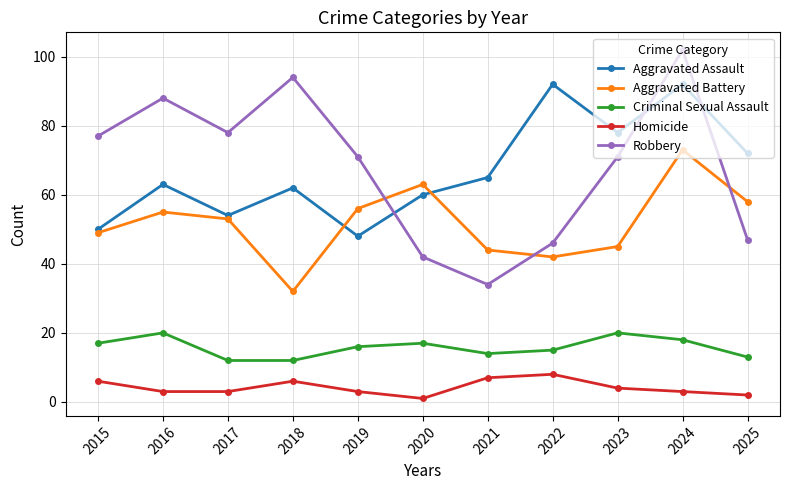

Is the value of Aggravated Battery at 2024 greater than the value of Robbery at 2025?

Yes